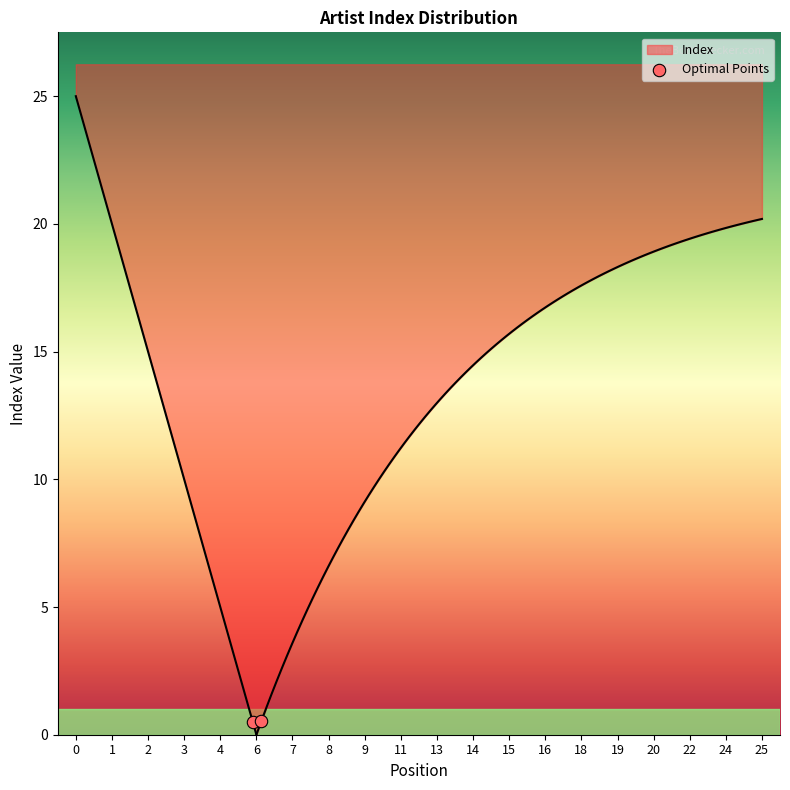

Which has a higher value, 8 or 20?

20